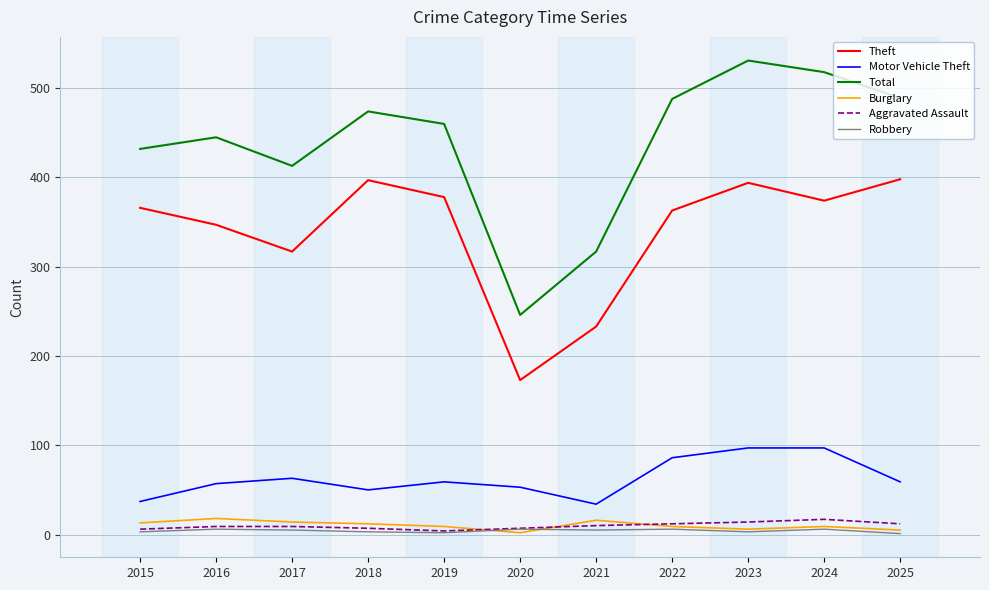

What is the difference between the Total values at 2025 and 2019?

29